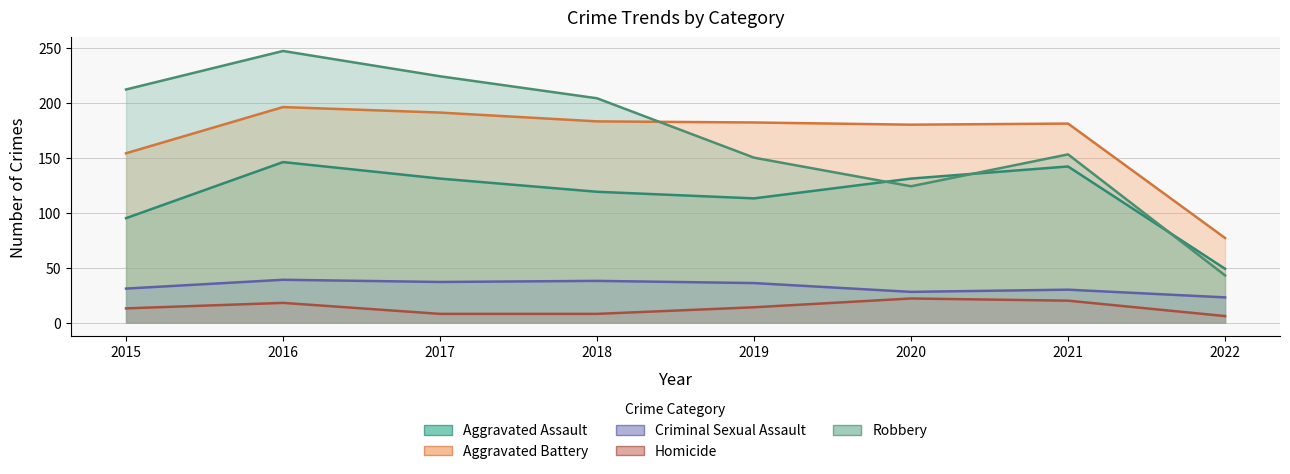

True or false: Criminal Sexual Assault has a value of 31 at 2015.

True